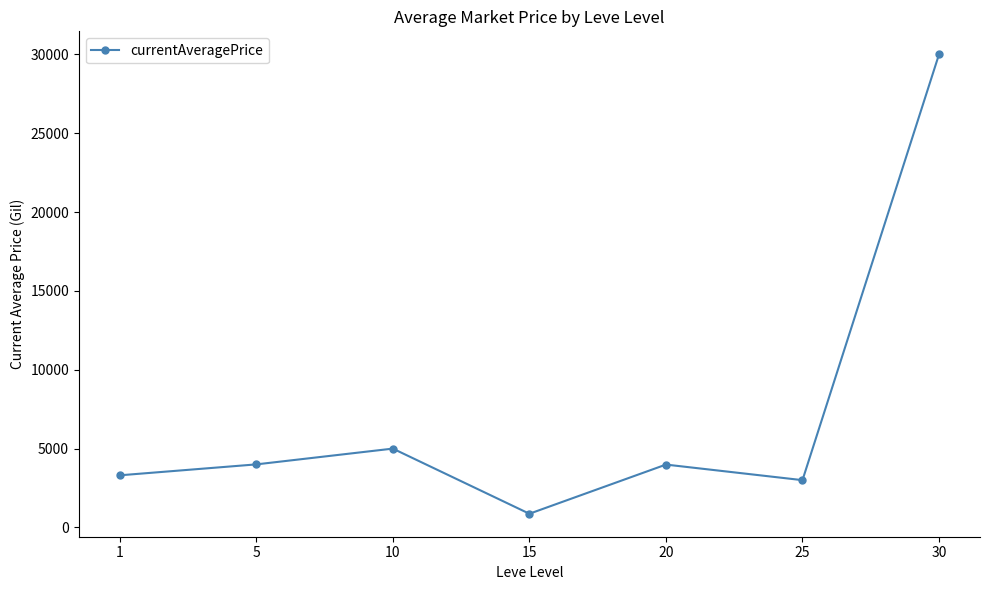

How many values are below 3987?

3